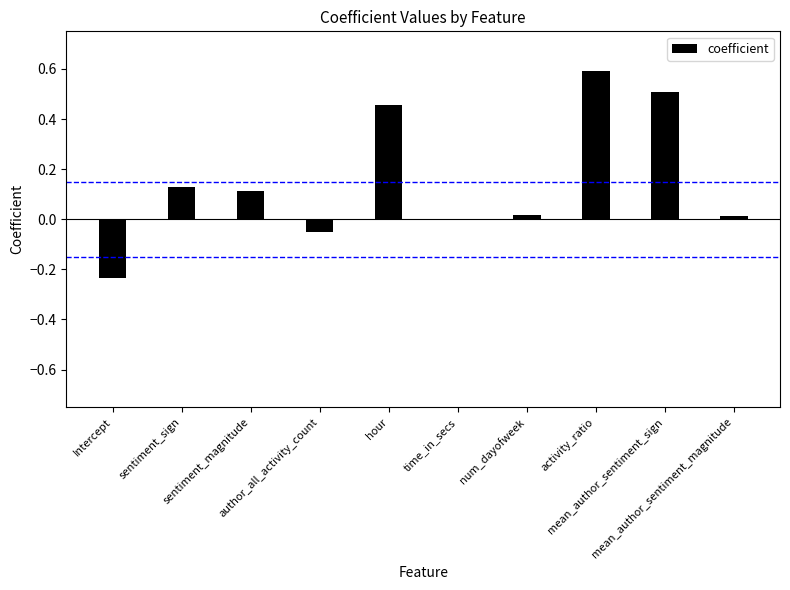

How many data points does each series have?

10